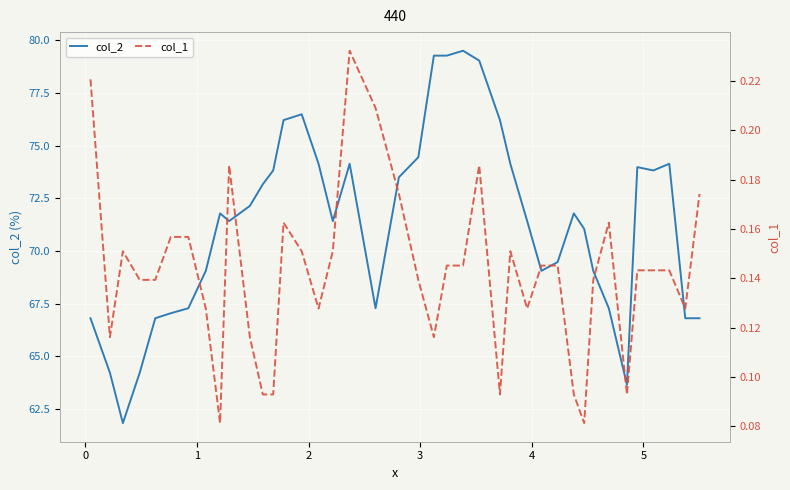

Which series has the largest total across all categories?

col_2